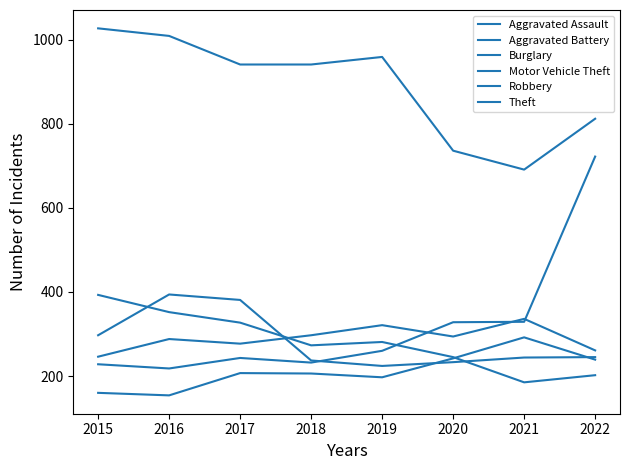

Which category has the lowest value across all series?

2016